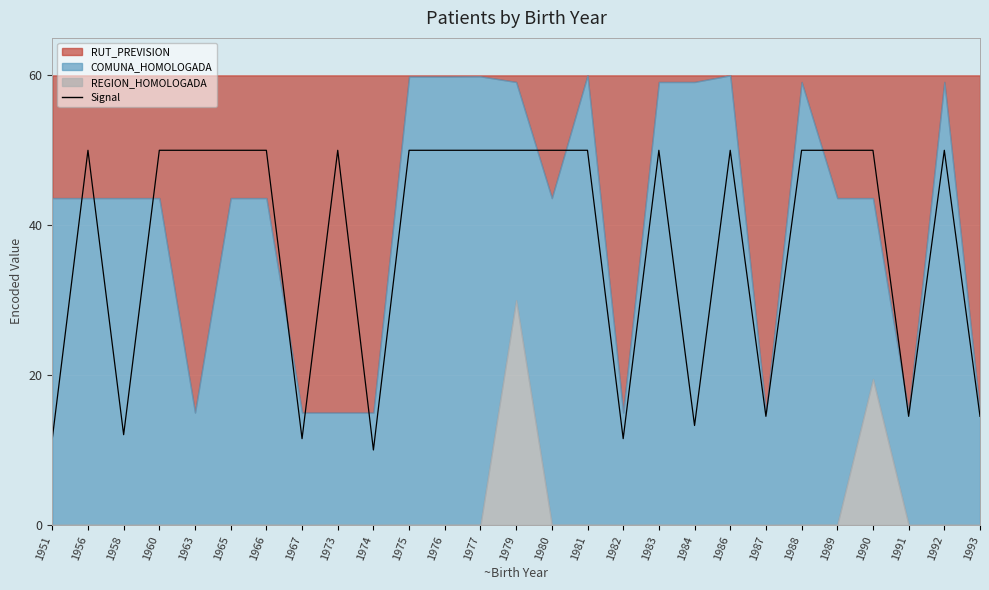

Where is the data nearest to the value 30?

1987